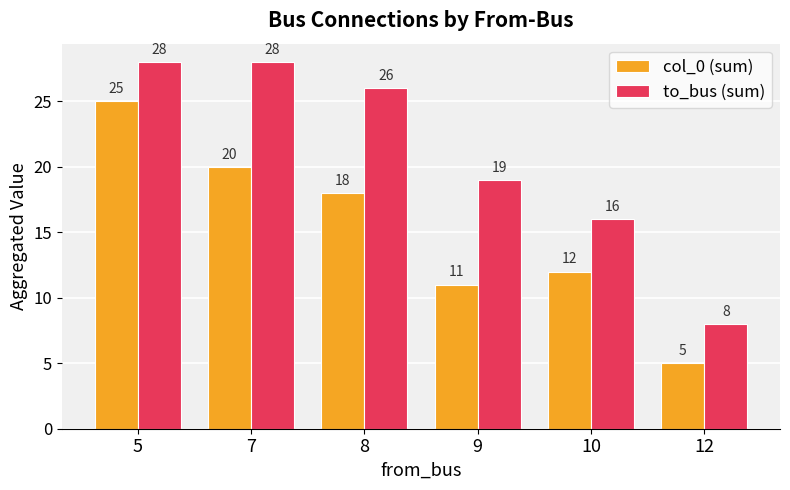

What is the average value of the to_bus (sum) series?

21